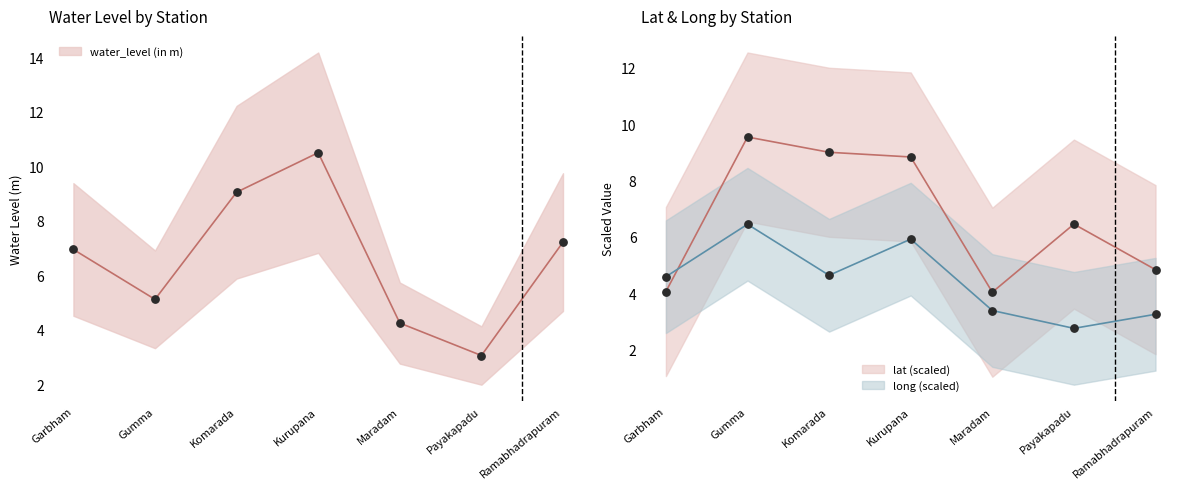

What is the total value across all series at Garbham?

15.6